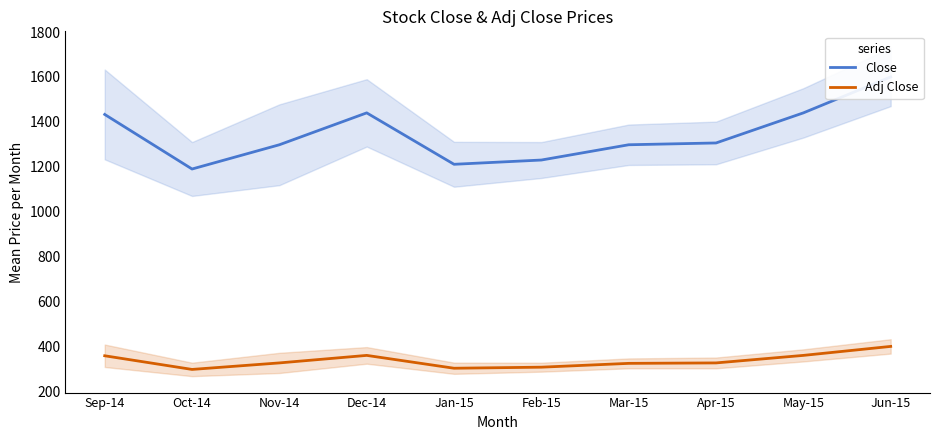

True or false: Adj Close and Close cross at least once.

False